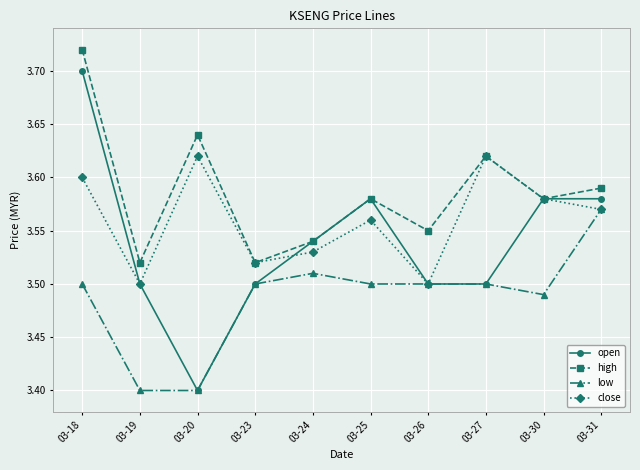

True or false: high and low cross at least once.

False